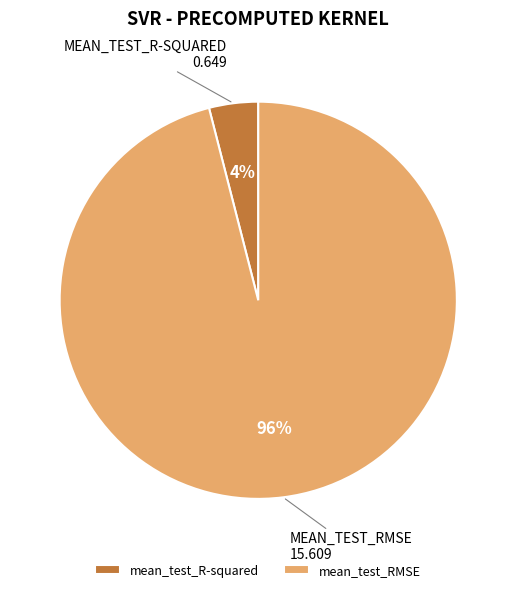

Which slice is the smallest?

mean_test_R-squared